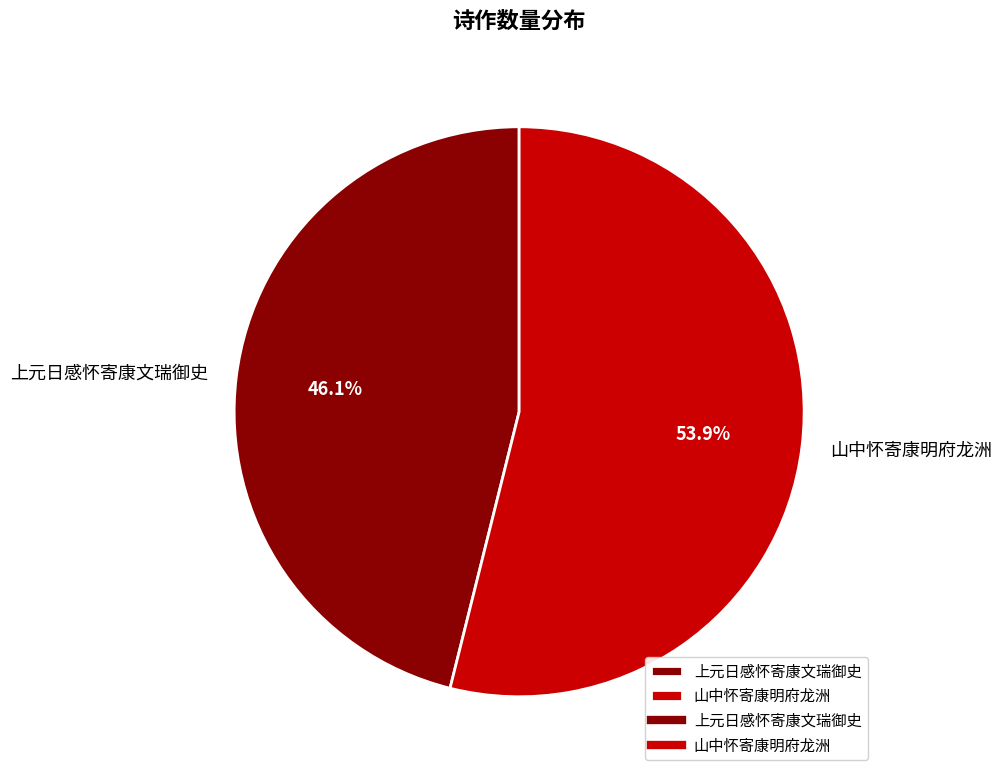

Is it true that 上元日感怀寄康文瑞御史 is 46% of the pie?

True